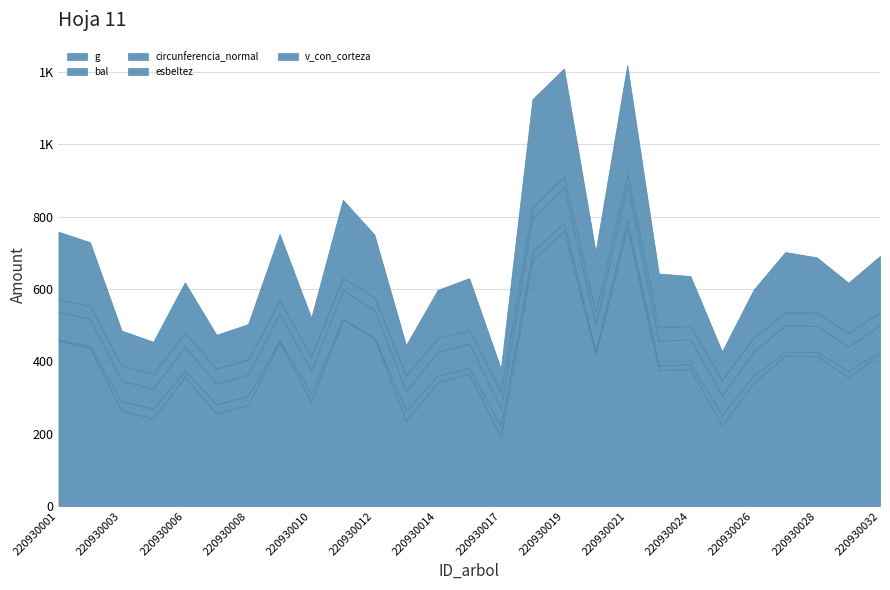

True or false: circunferencia_normal and g cross at least once.

False